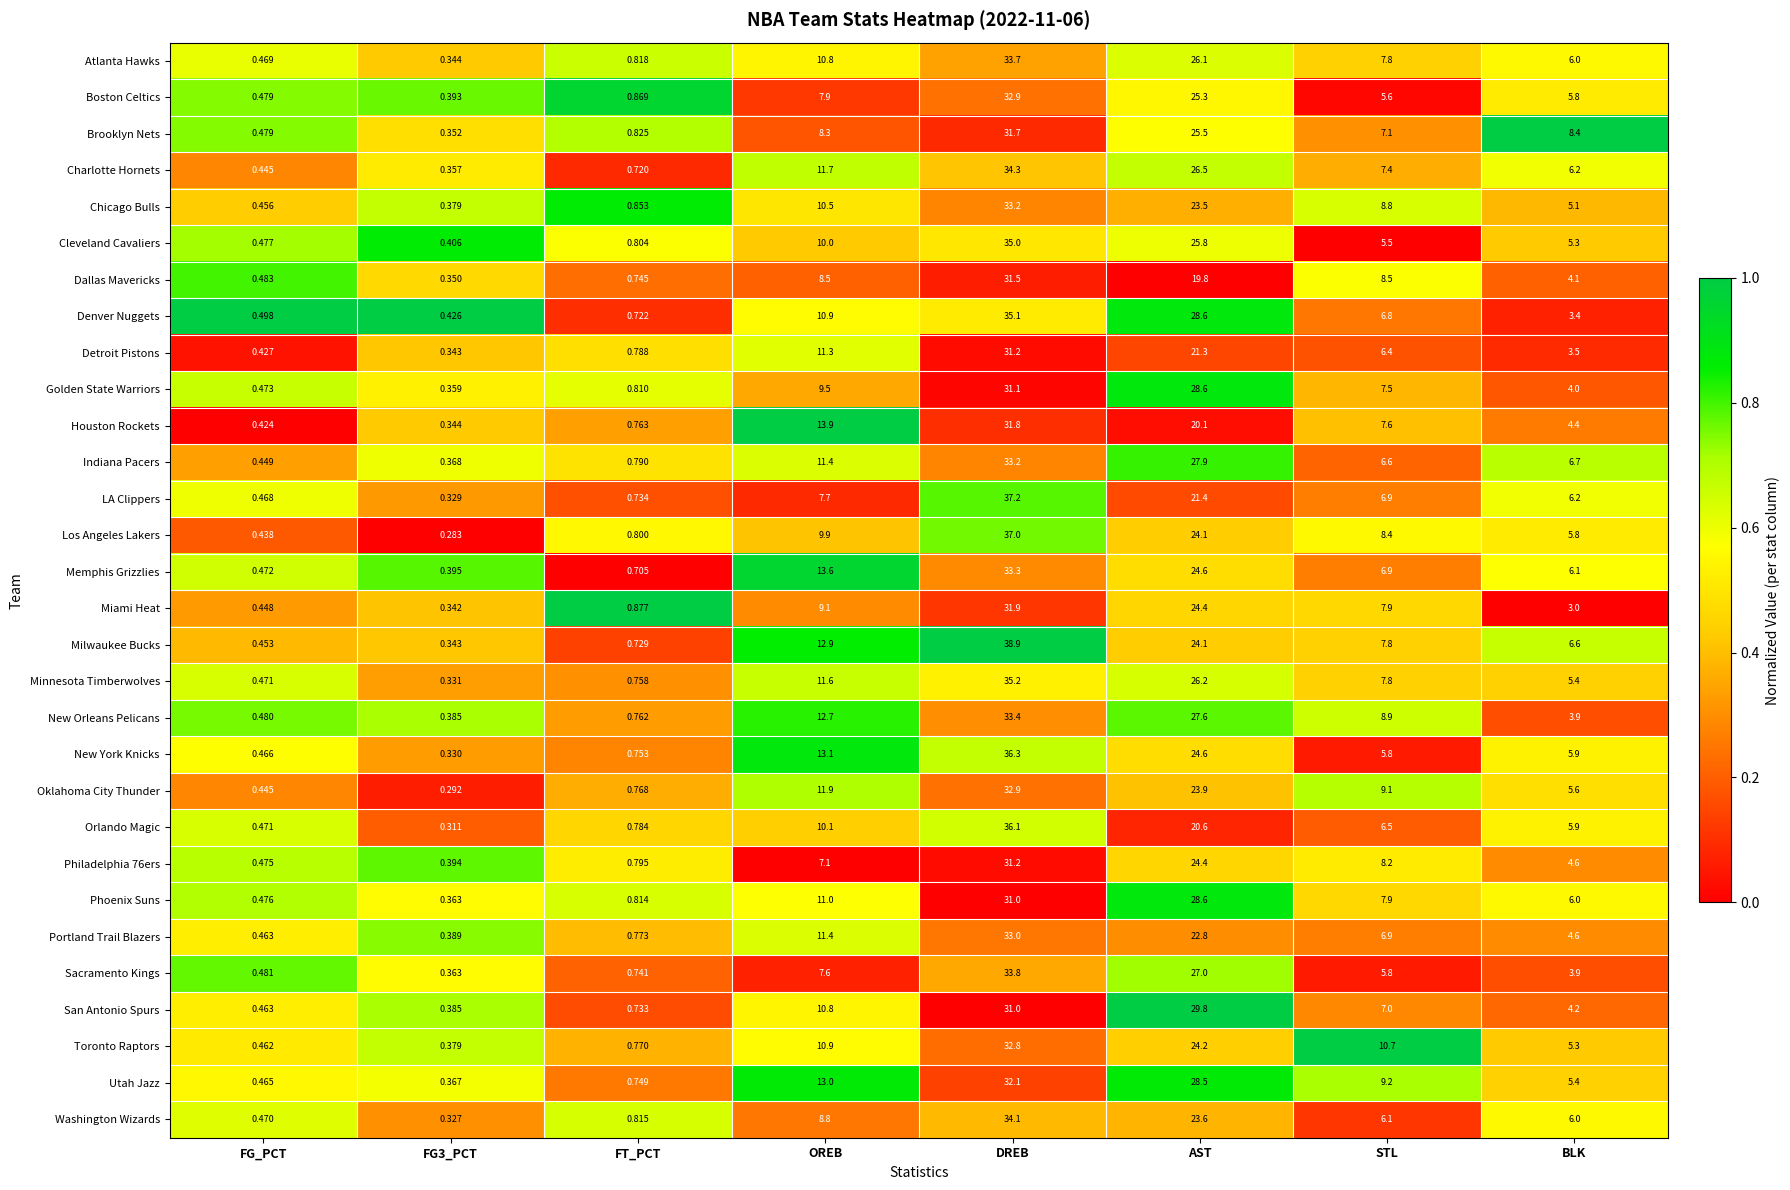

Where does the Houston Rockets series first go above 7?

OREB